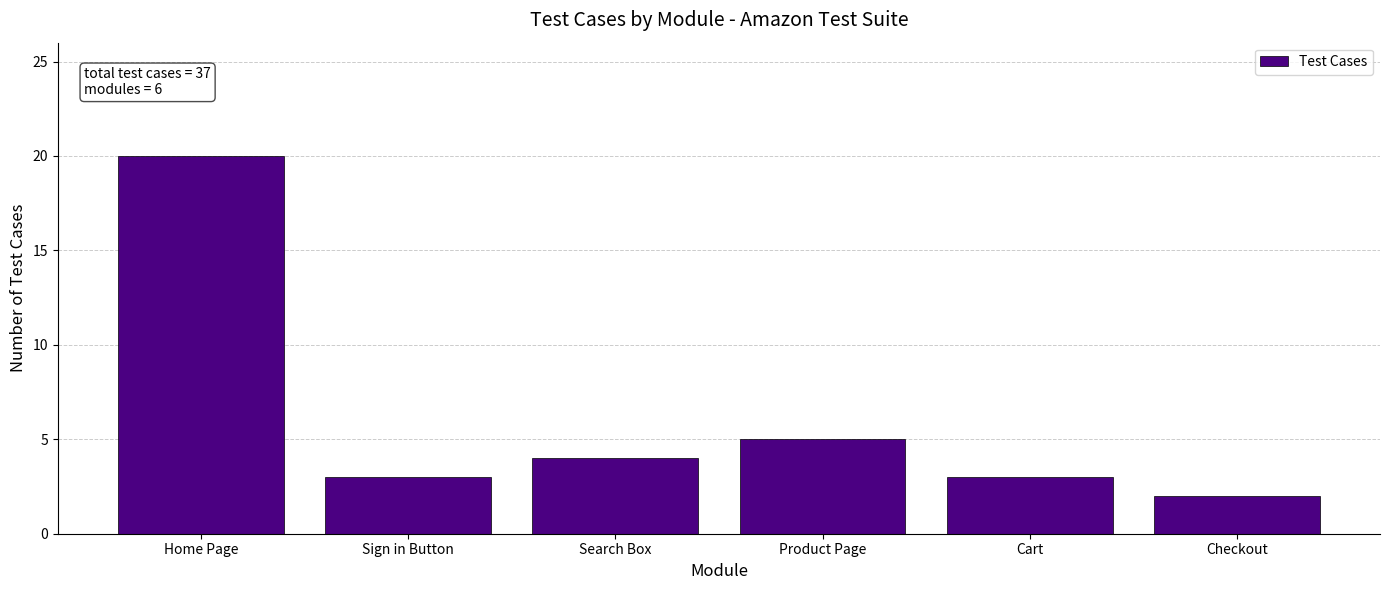

Reading left to right, transcribe all the data shown in this chart.

20	3	4	5	3	2